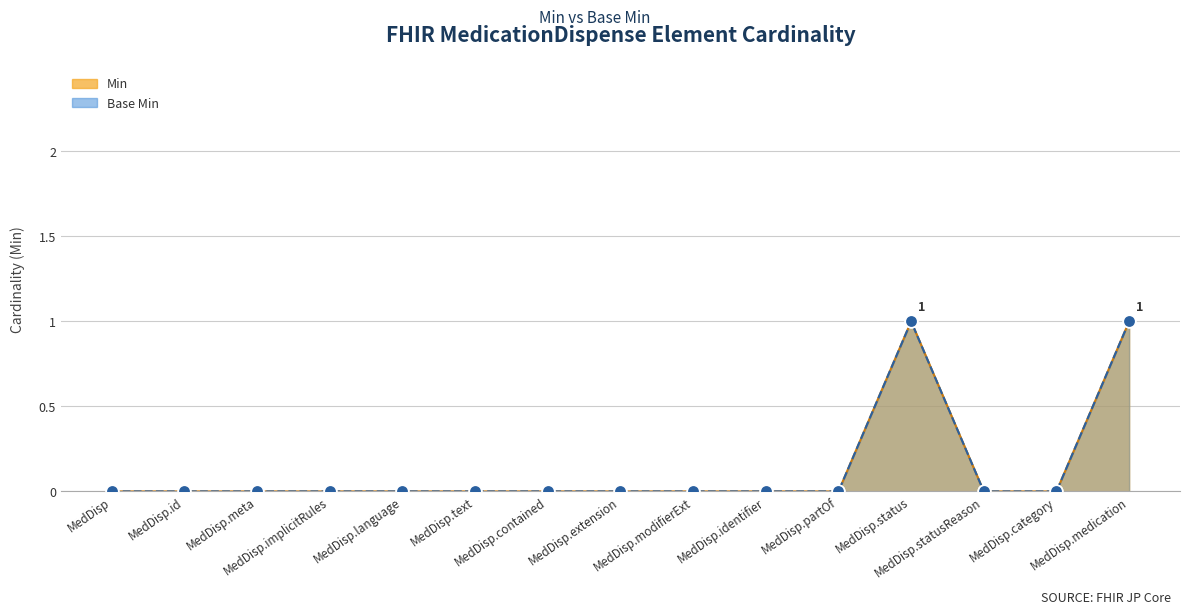

Which series has the widest spread of Y values?

Min